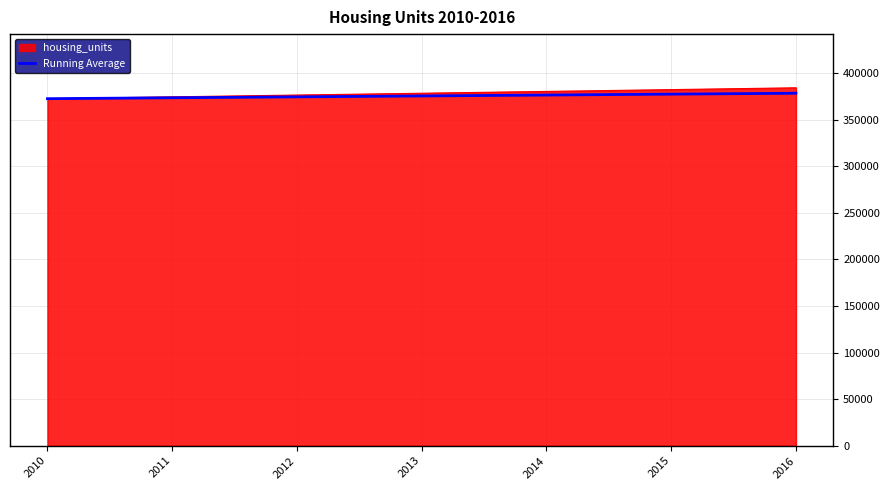

How many lines are shown in the chart?

2